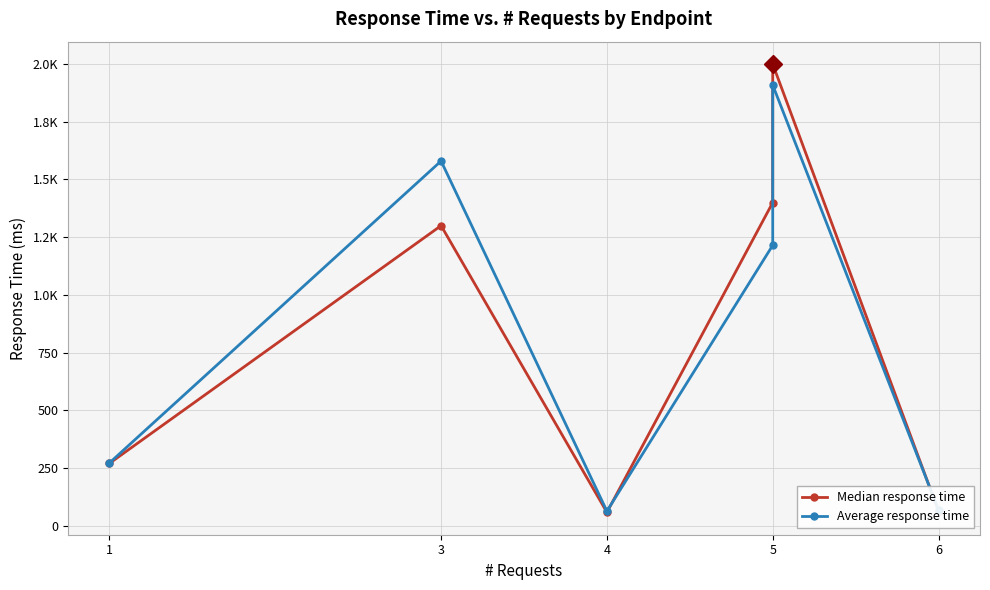

Is the value of Median response time at 1 greater than the value of Average response time at 3?

No